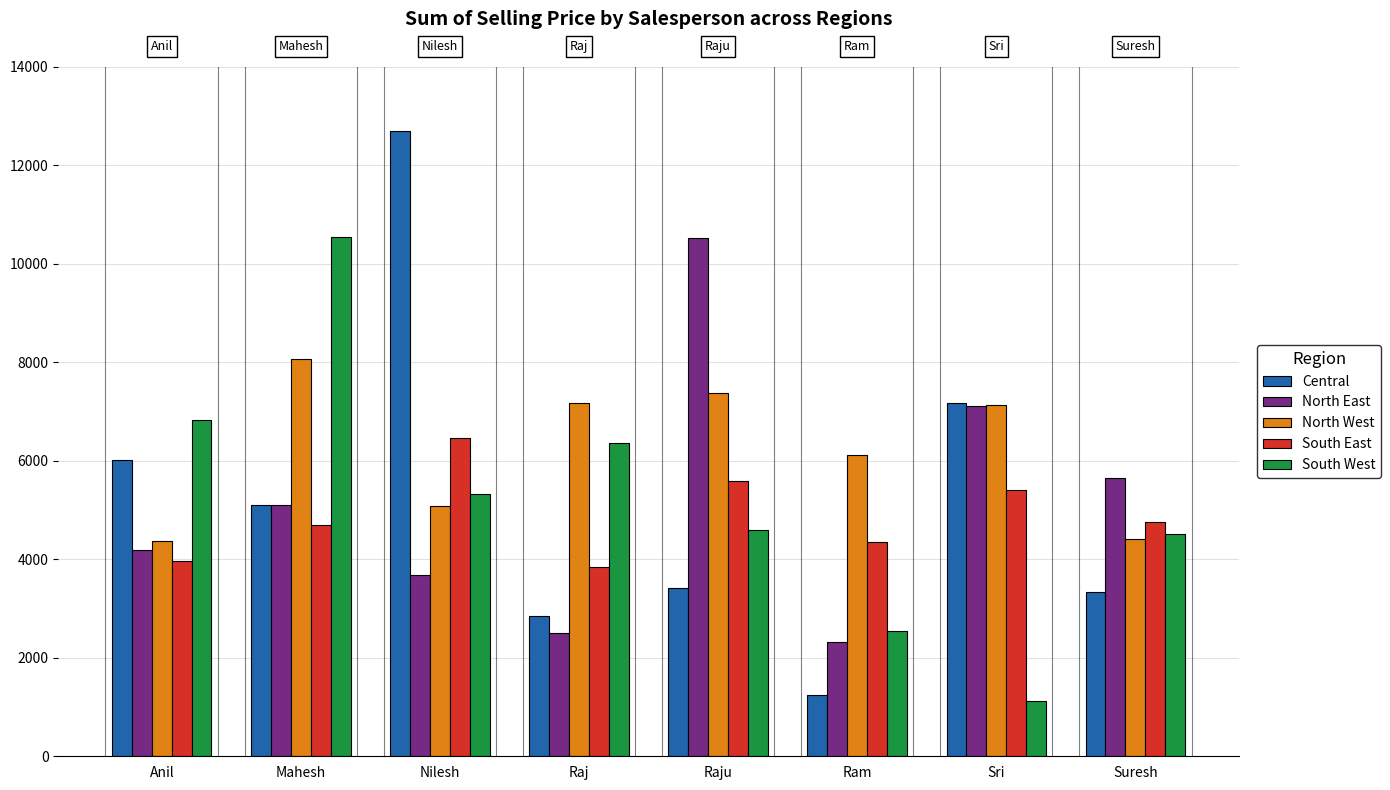

Where does the South East series first go above 4746?

Nilesh